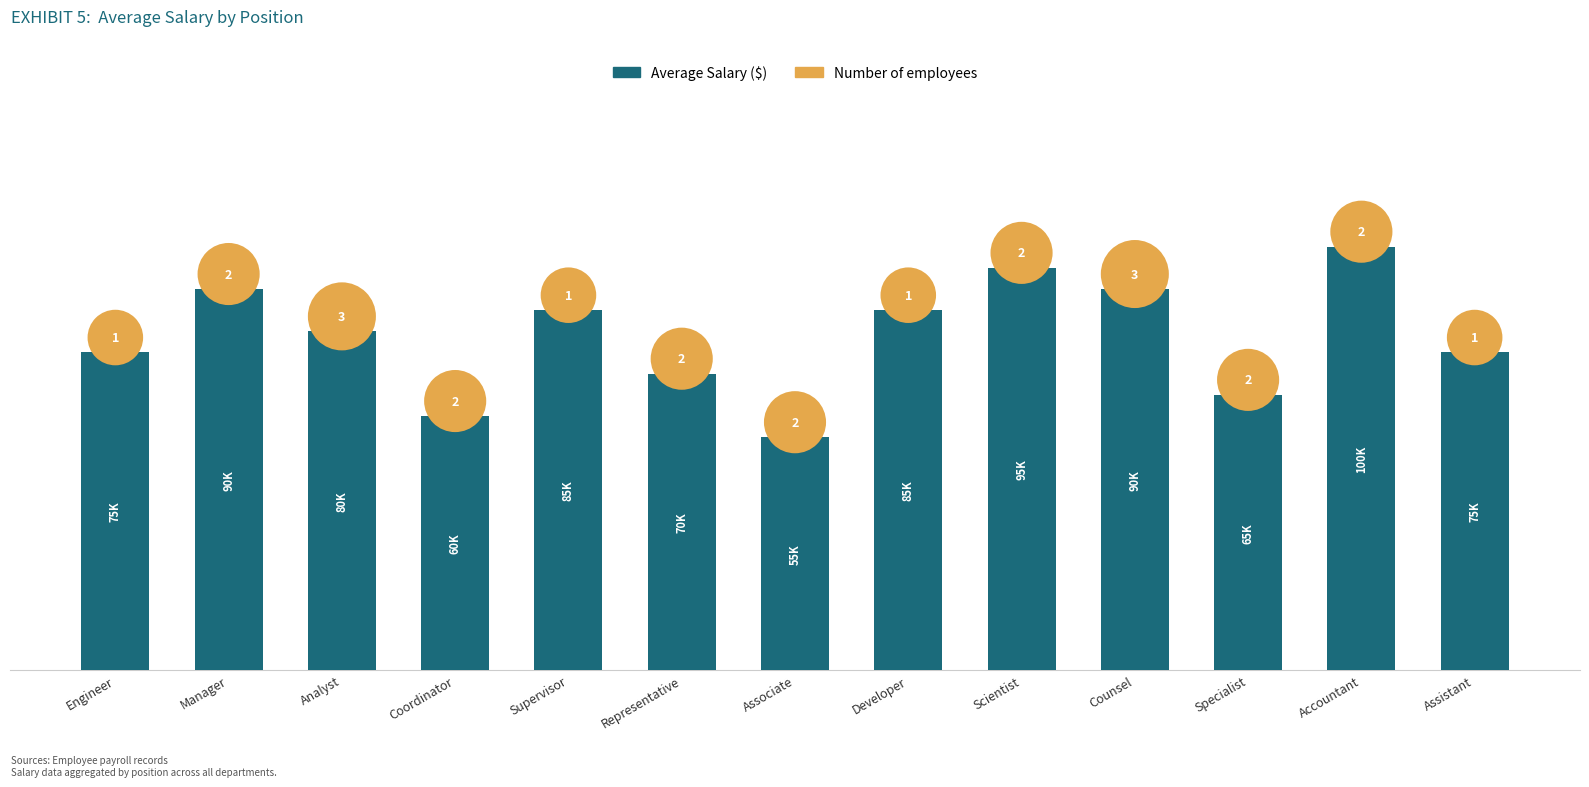

Which series reaches the minimum Y coordinate?

Average Salary ($)